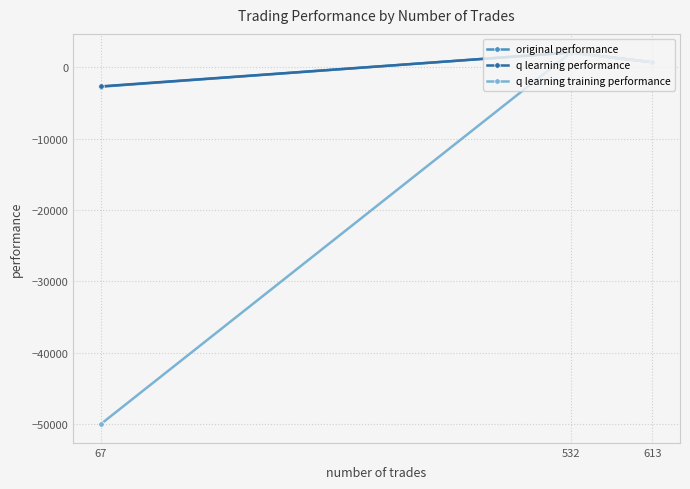

Which series has the widest spread of values?

q learning training performance